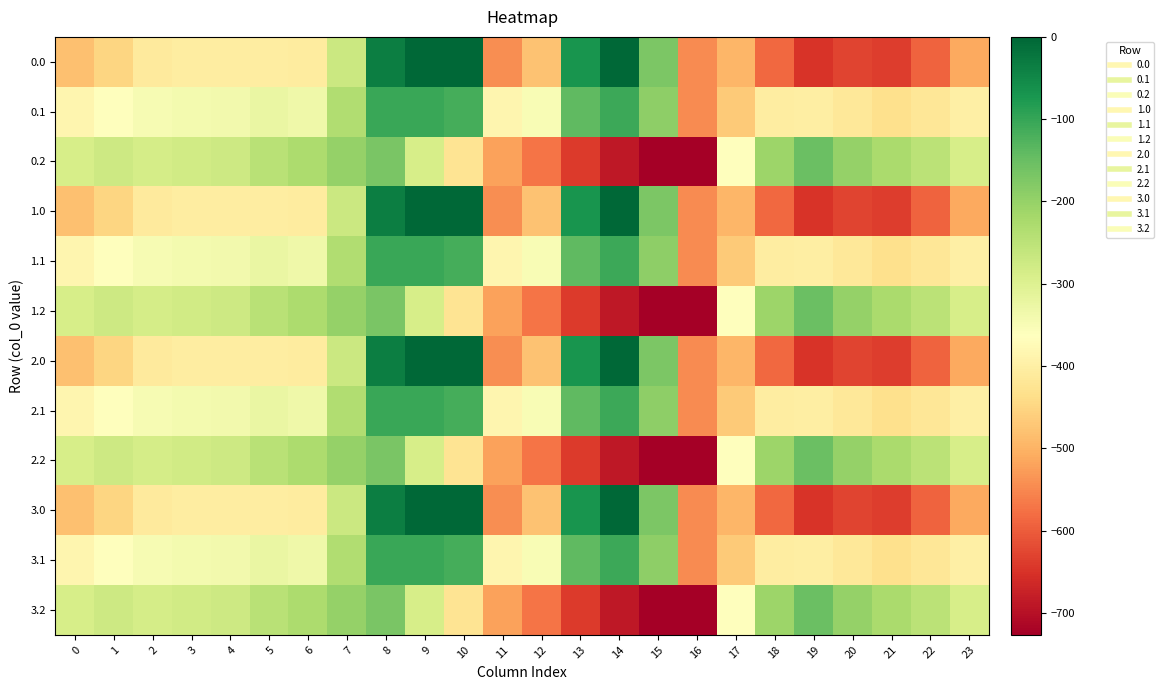

Rank the series by their maximum value, from highest to lowest.

0.0, 1.0, 2.0, 3.0, 0.1, 1.1, 2.1, 3.1, 0.2, 1.2, 2.2, 3.2